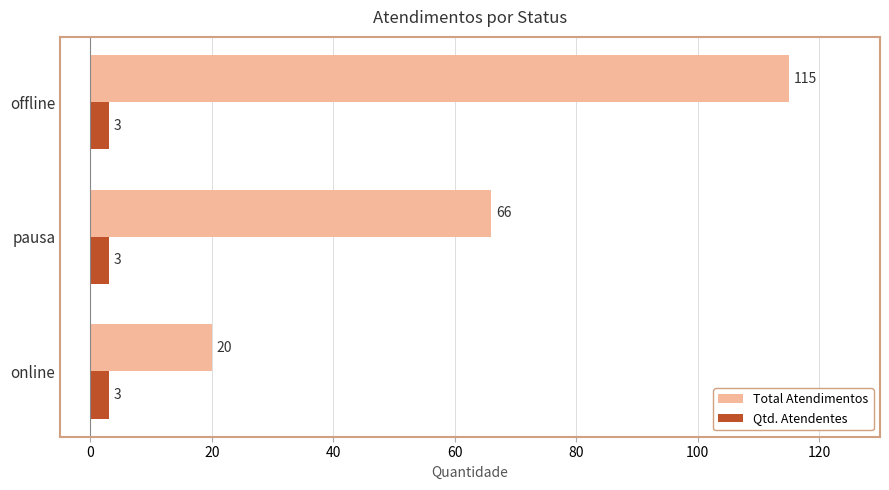

Is it true that Total Atendimentos equals 115 at offline?

True